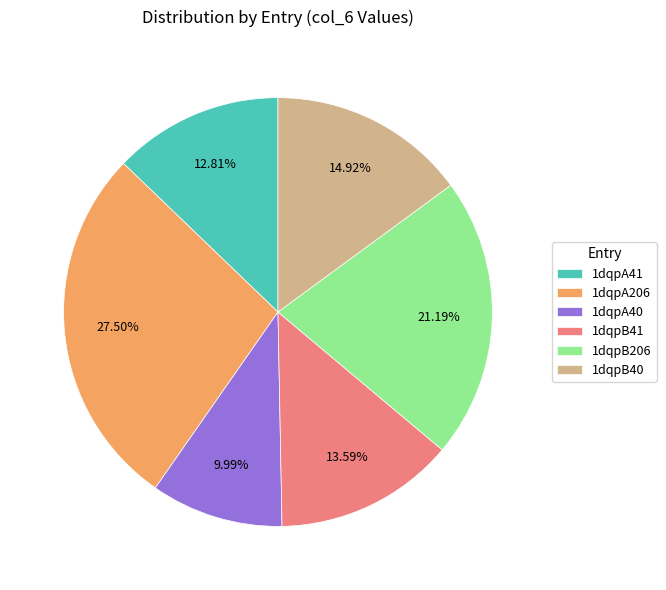

What percentage is the 1dqpA40 slice, to the nearest percent?

10%